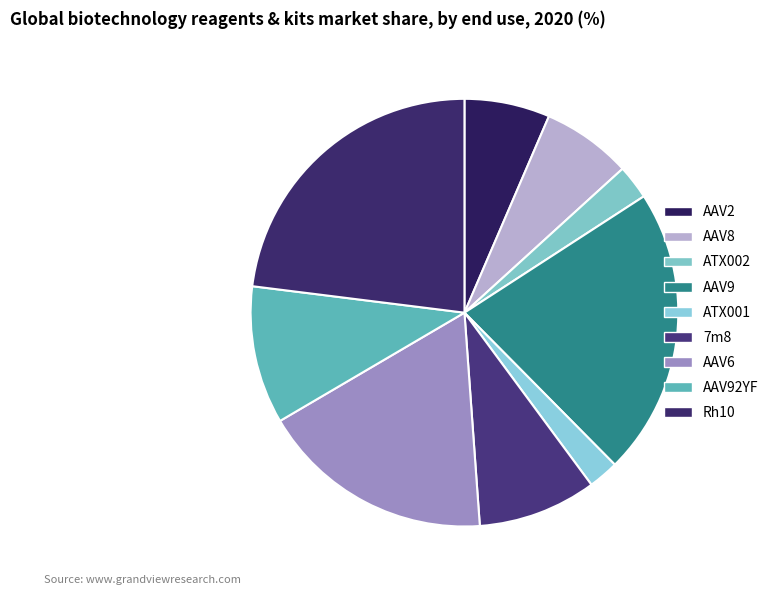

Count the number of slices in the pie.

9